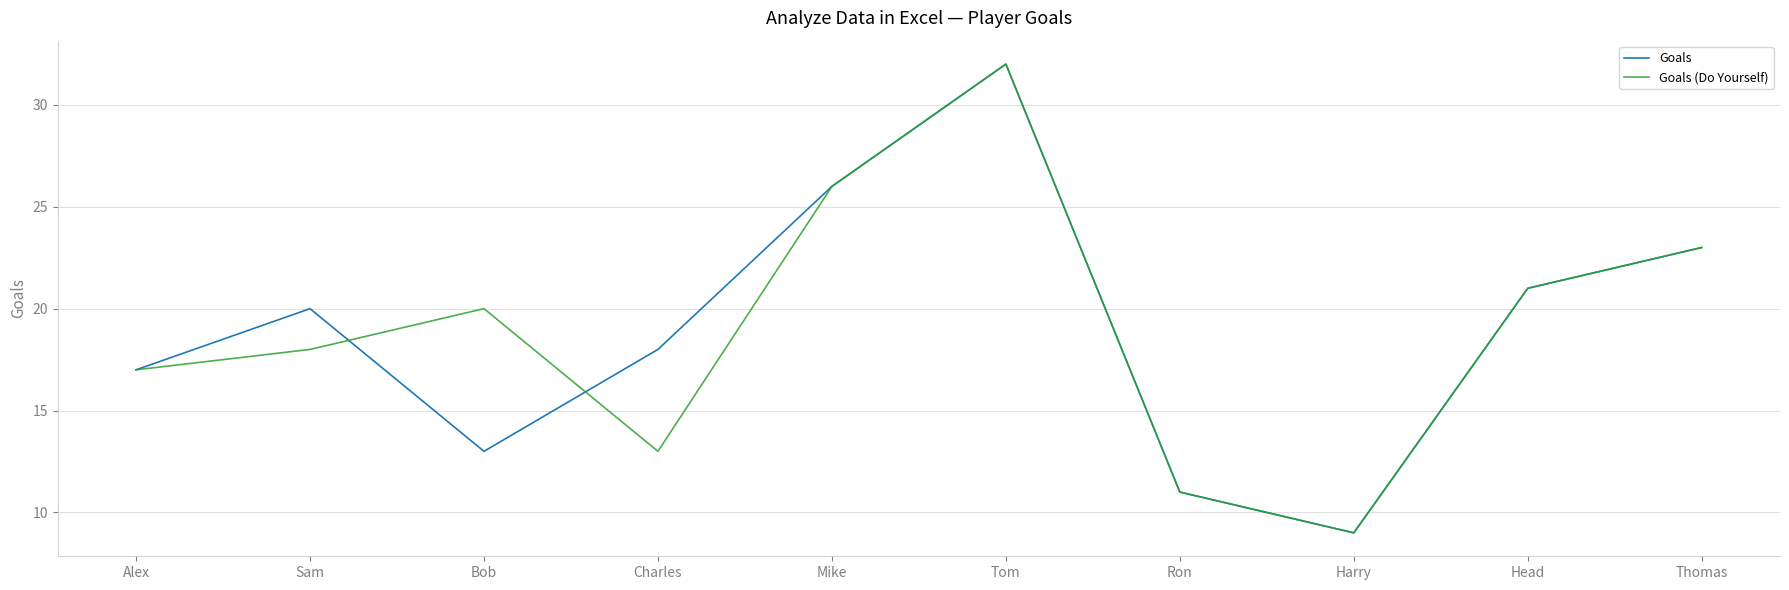

Reading right to left, transcribe all the data shown in this chart.

Goals: 23	21	9	11	32	26	18	13	20	17
Goals (Do Yourself): 23	21	9	11	32	26	13	20	18	17